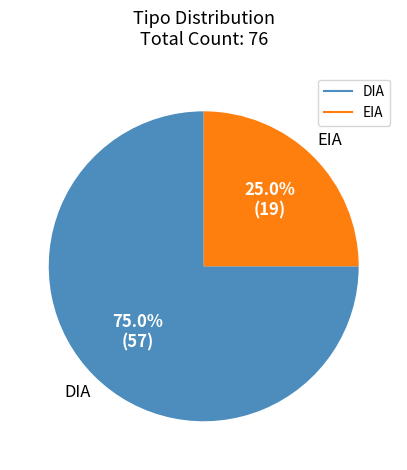

To the nearest percent, what is the difference between the EIA and DIA slice percentages?

50%